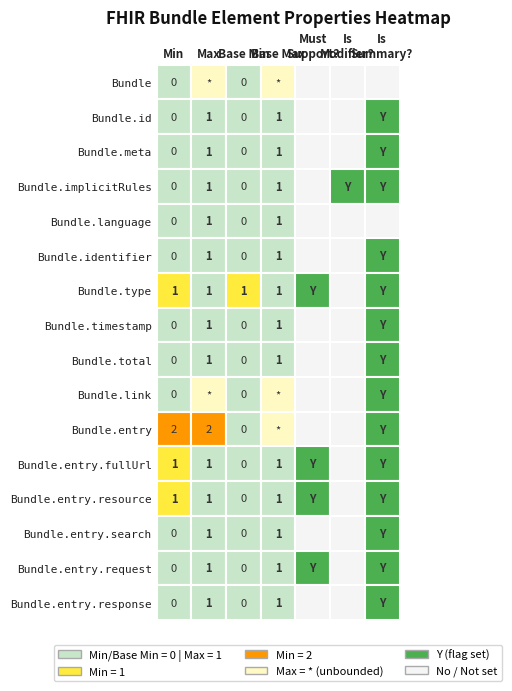

What is the sum of all Bundle.timestamp values?

3